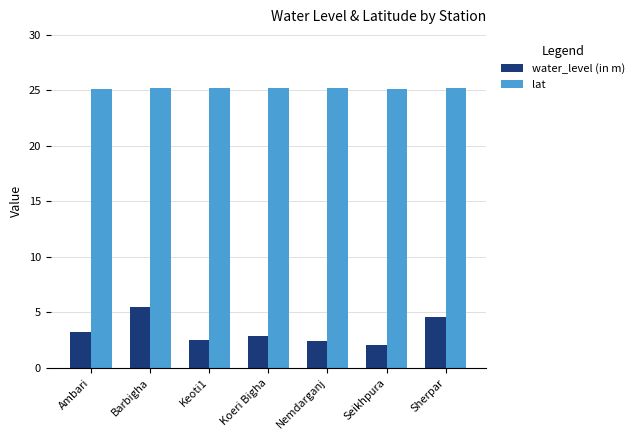

How many lat values are between 25 and 26?

7